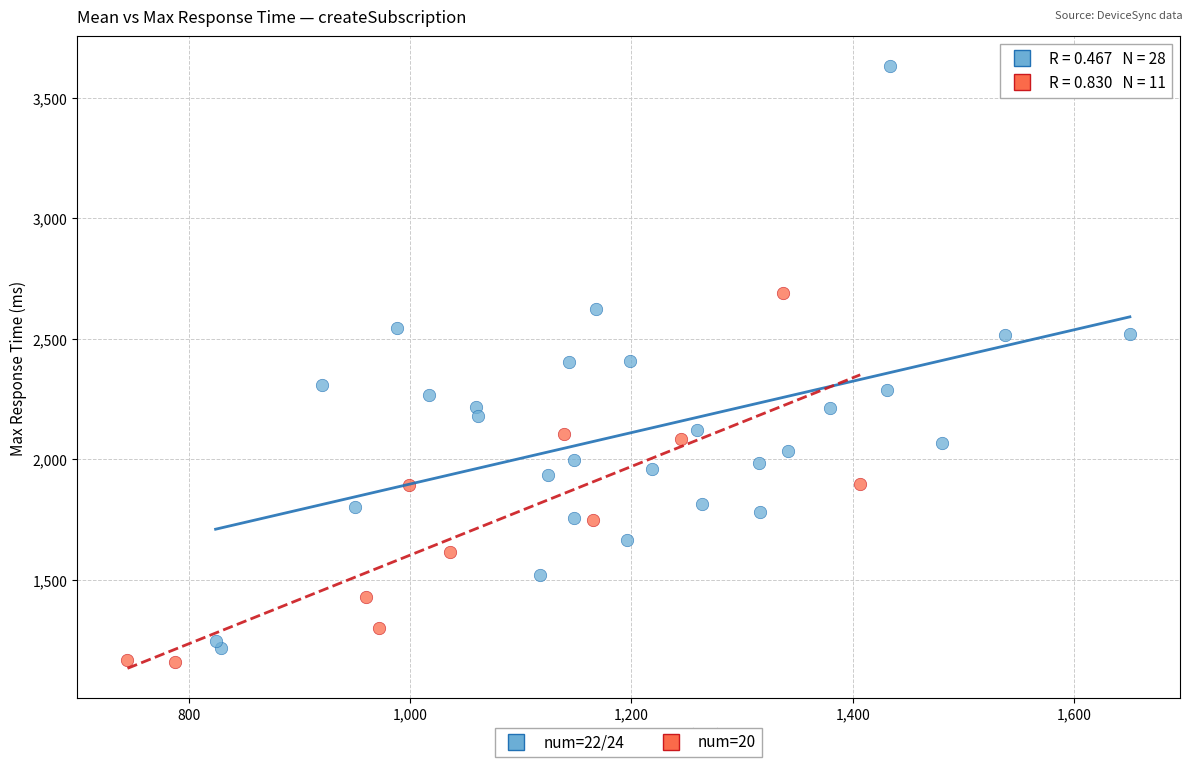

Which series contains the highest Y value?

num=22/24